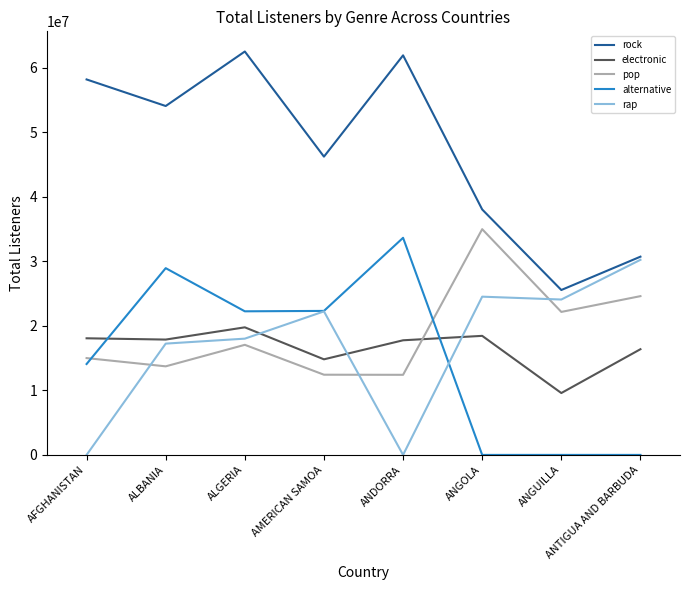

How many values in the alternative series are below 22239604?

4